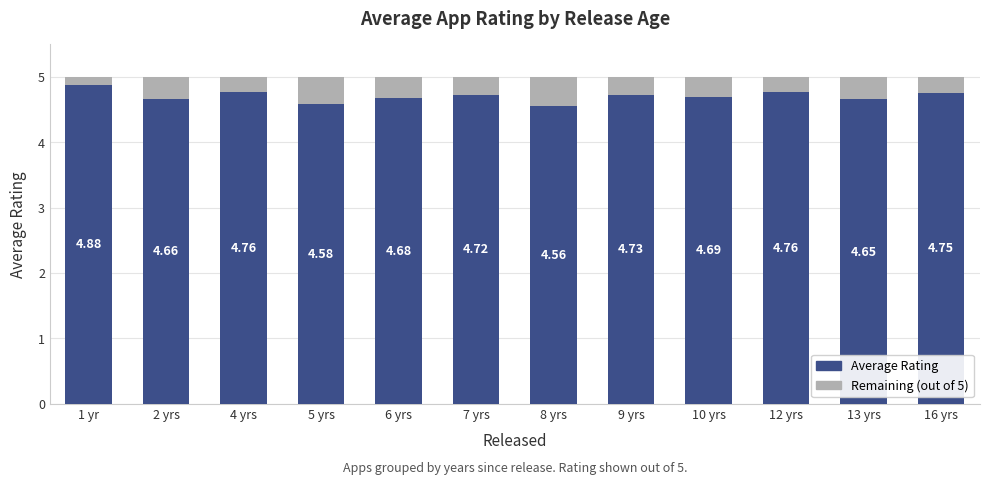

Where is Average Rating nearest to the value 4?

8 yrs